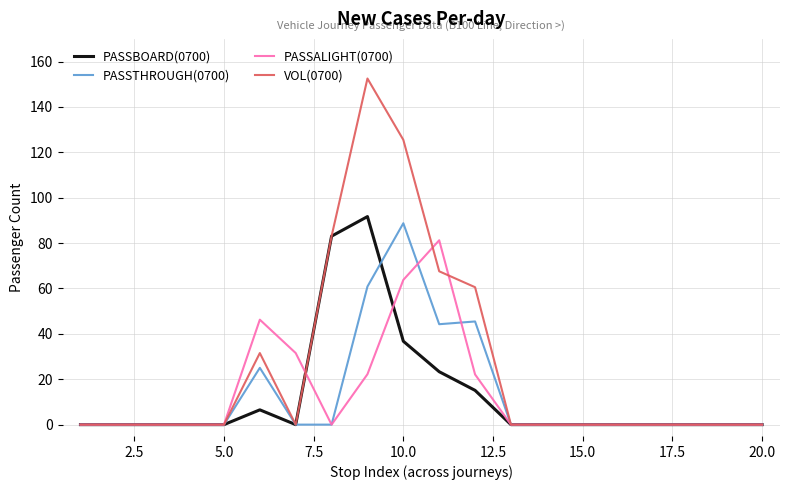

Which series has the largest range (max minus min)?

VOL(0700)